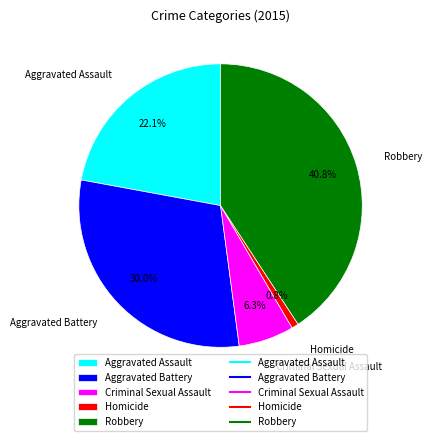

What percentage is the Aggravated Assault slice, to the nearest percent?

22%